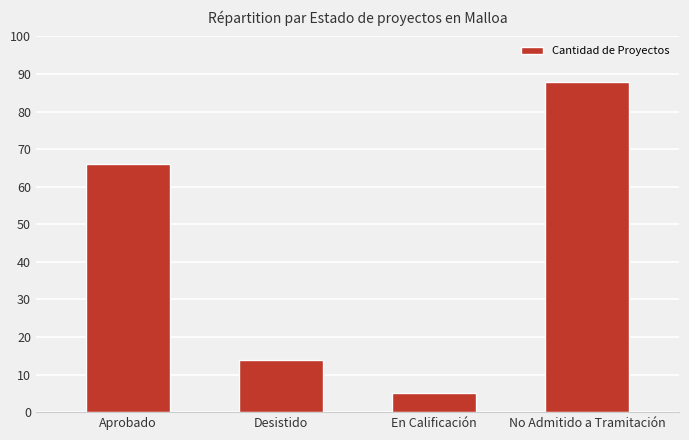

Are the bars horizontal?

No